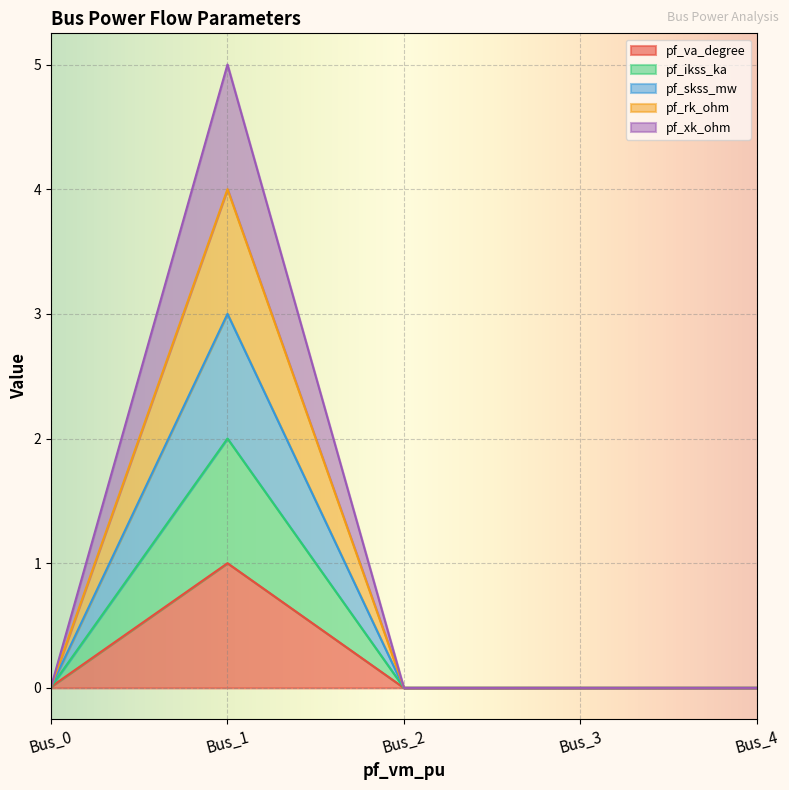

At which category does pf_skss_mw reach its first local peak?

Bus_1